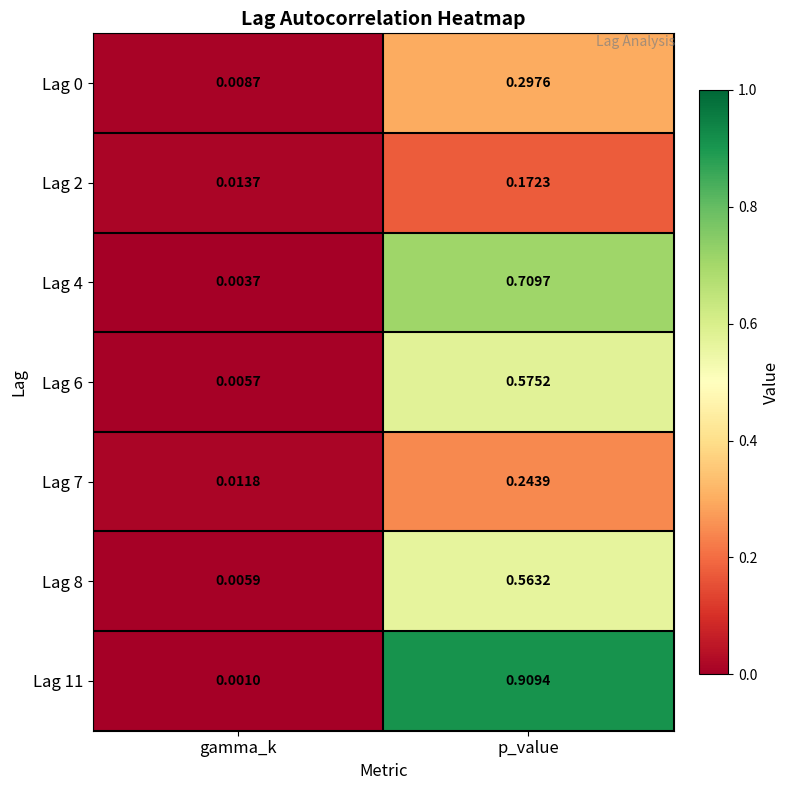

List the labels in order of Lag 0 value, smallest first.

gamma_k, p_value